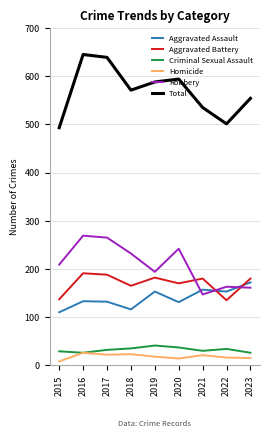

What is the highest value of the Aggravated Assault series?

172